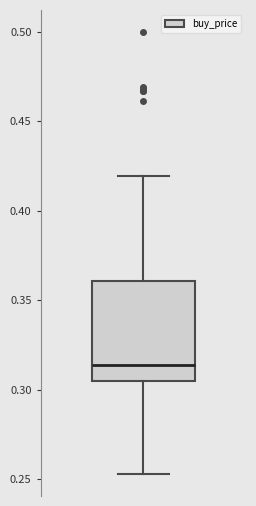

Where is the lower edge of the box on the y-axis? The values are not printed on the chart, so give them approximately, as read against the axis.

0.305